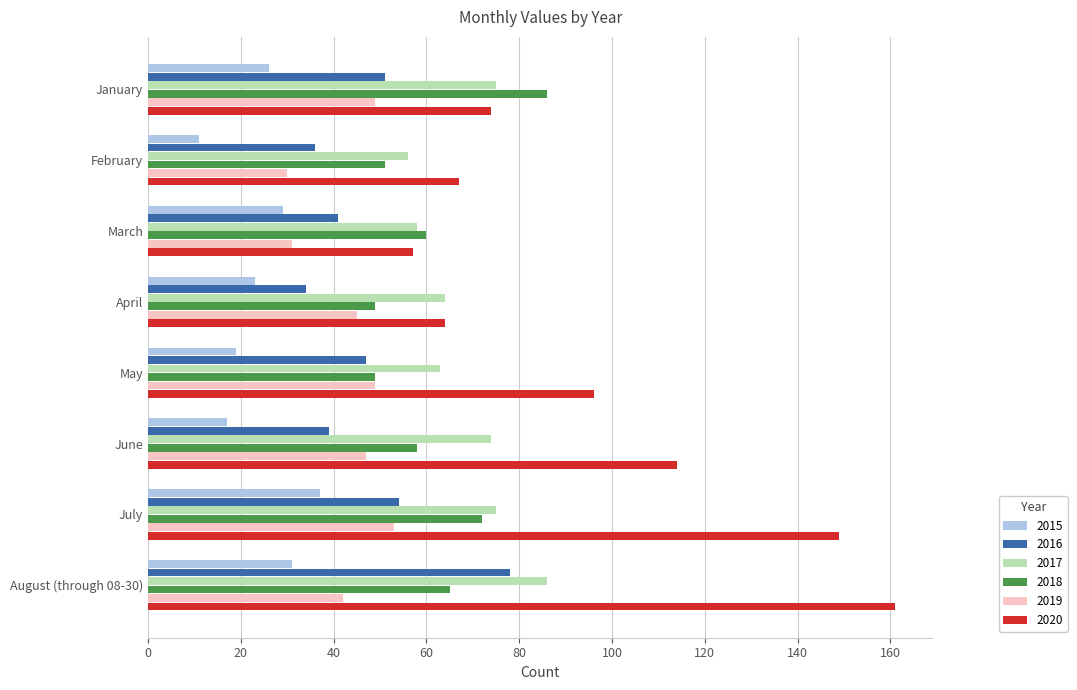

What is the spread (max minus min) of values at January?

60